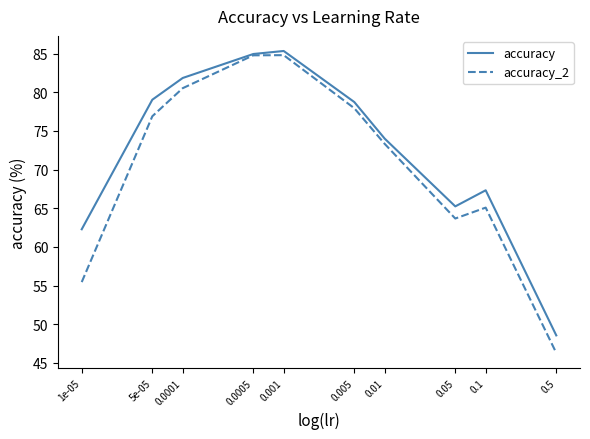

Where does the accuracy_2 series first go above 76?

5e-05